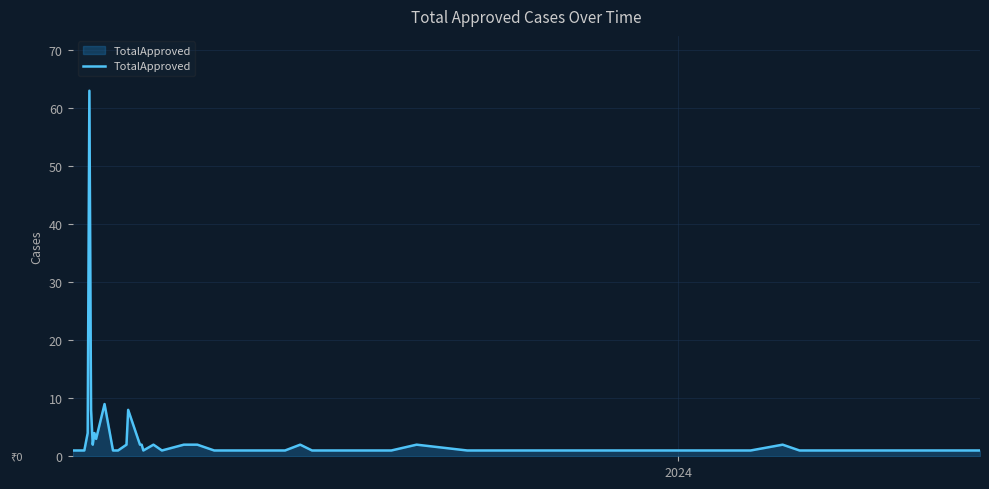

What is the maximum value shown in the chart?

63